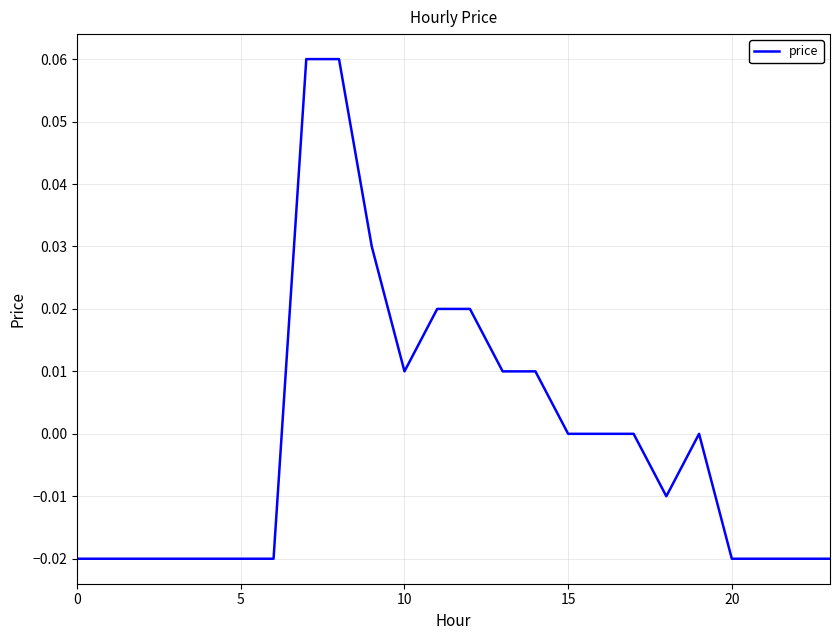

True or false: there are more than 0 points higher than both neighbors.

True